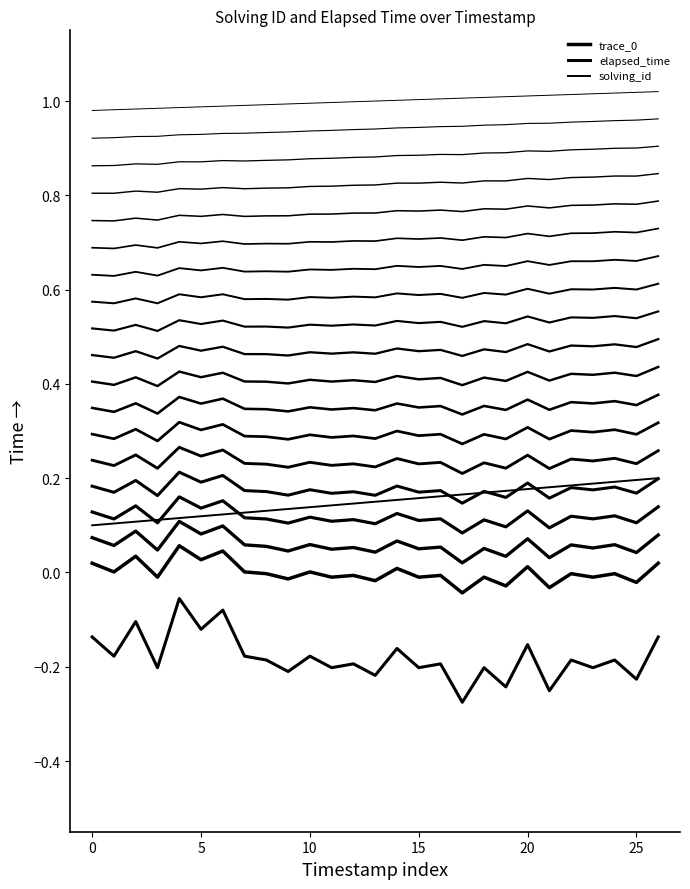

Which series has the largest total across all categories?

solving_id